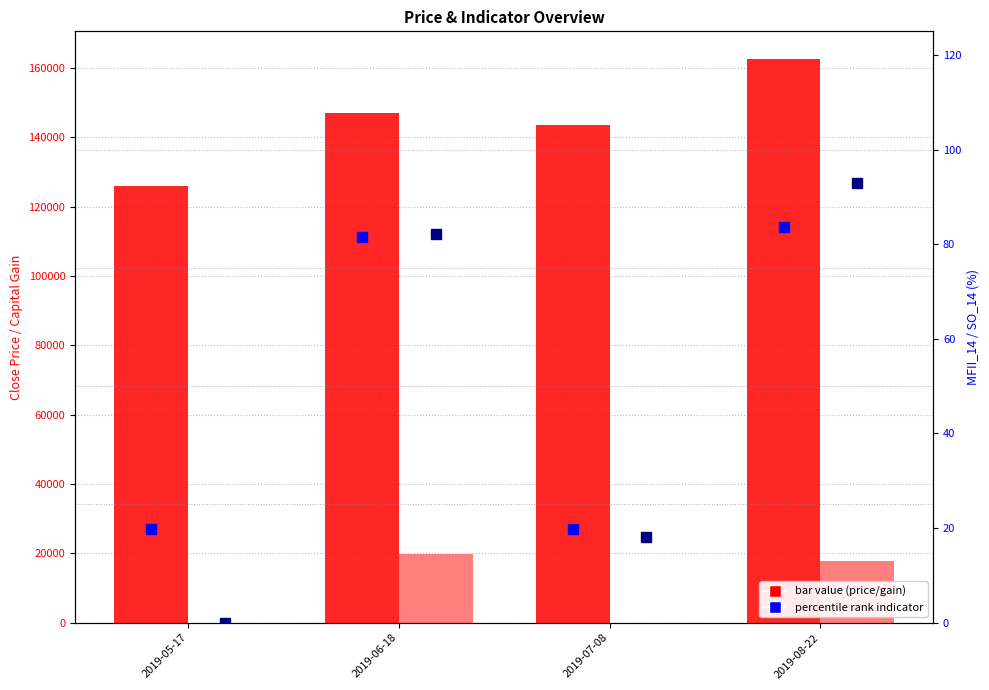

The Capital Gain series shows 0.0 at 2019-05-17. True or false?

True